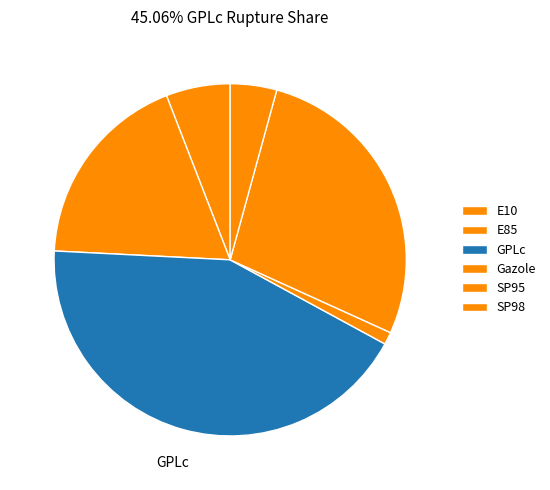

To the nearest percent, what portion does Gazole represent?

1%